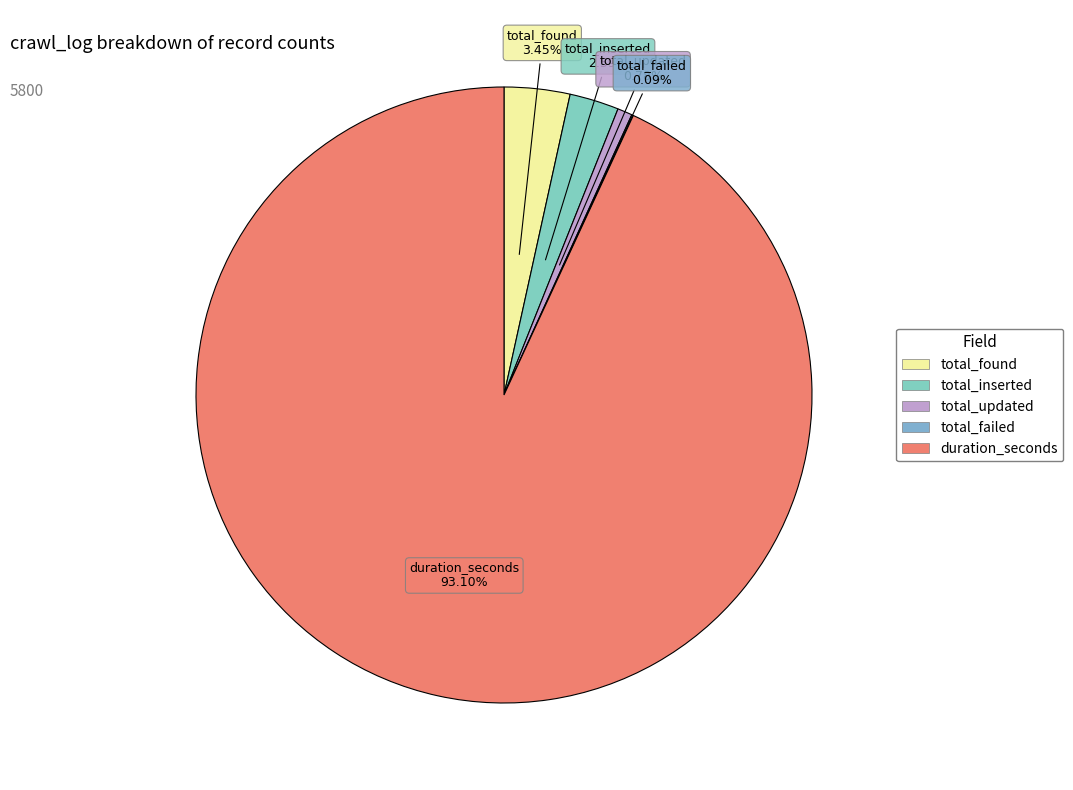

Which slice is the largest?

duration_seconds